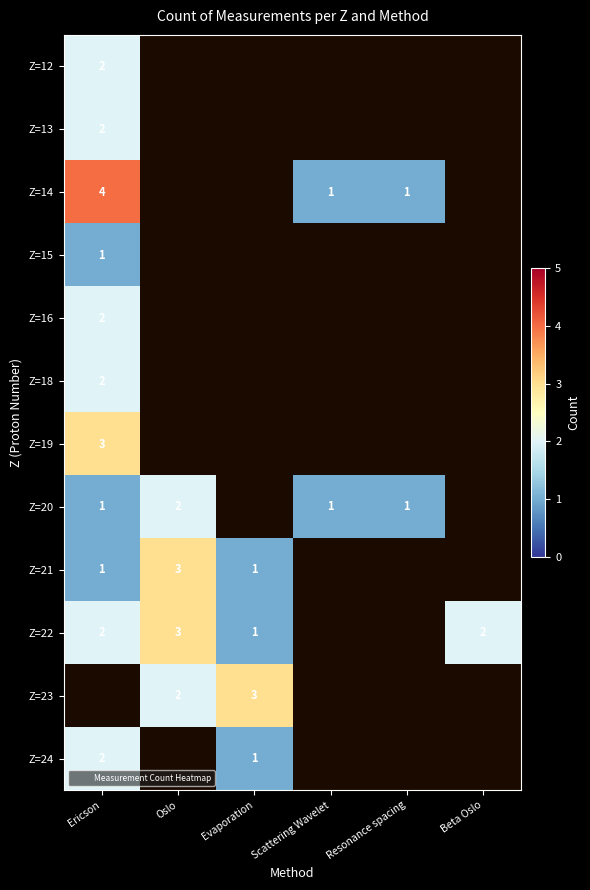

Which label corresponds to the largest value in the chart?

Ericson